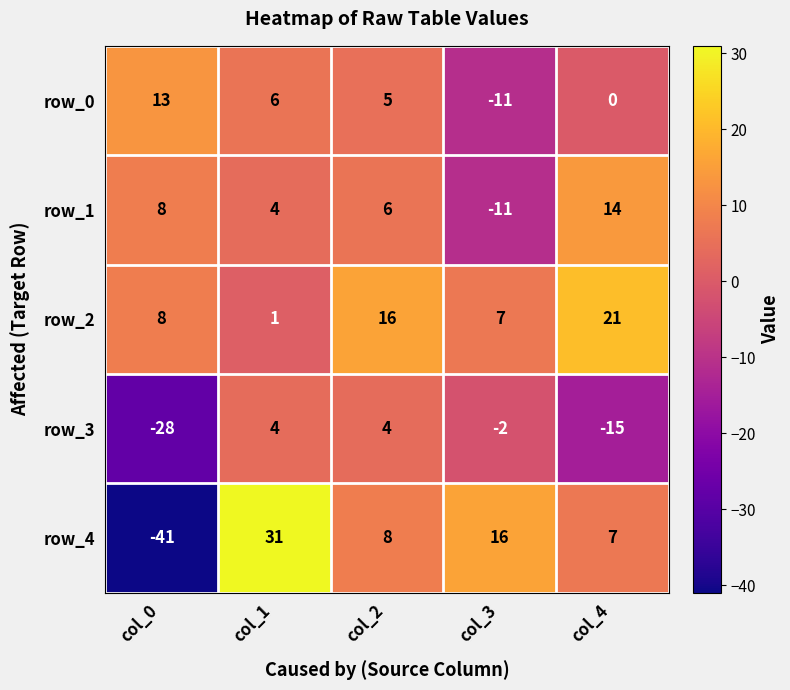

Which series has the widest spread of values?

row_4